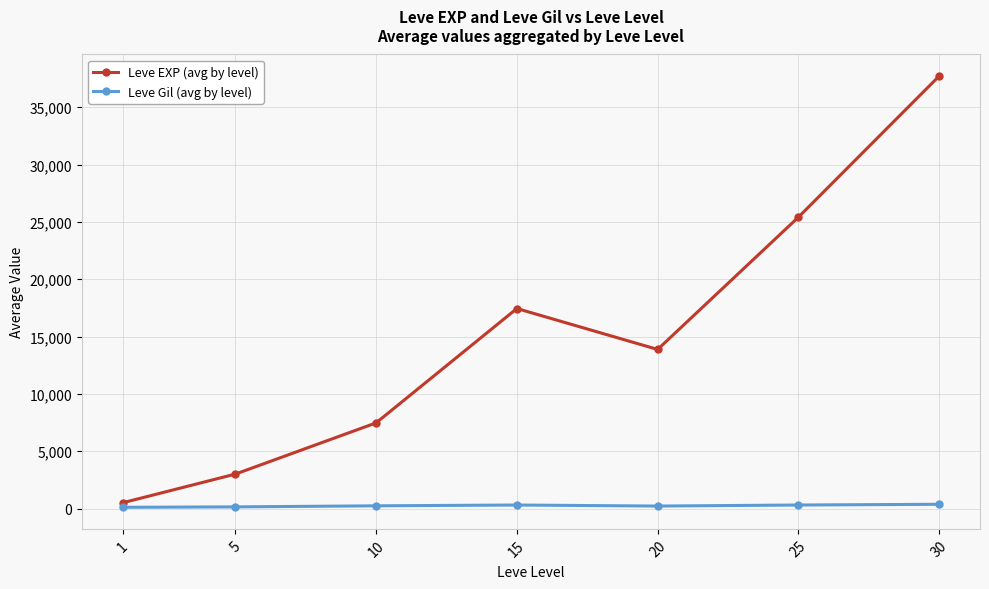

How many data points does each series have?

7